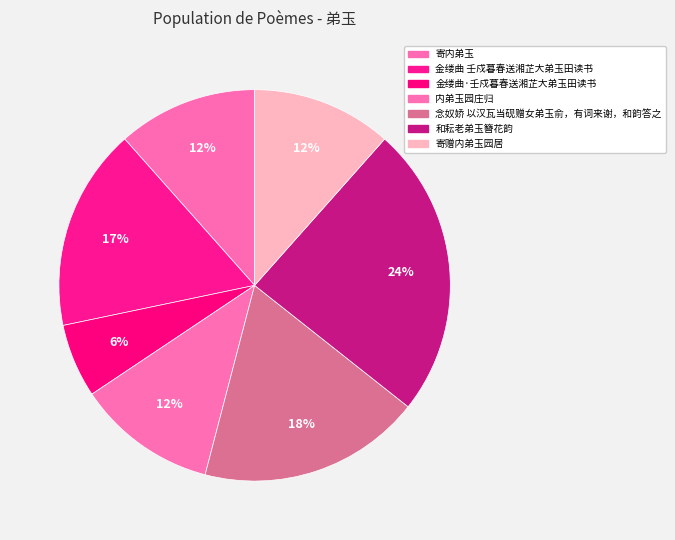

Which has a higher value, 金缕曲·壬戍暮春送湘芷大弟玉田读书 or 内弟玉园庄归?

内弟玉园庄归